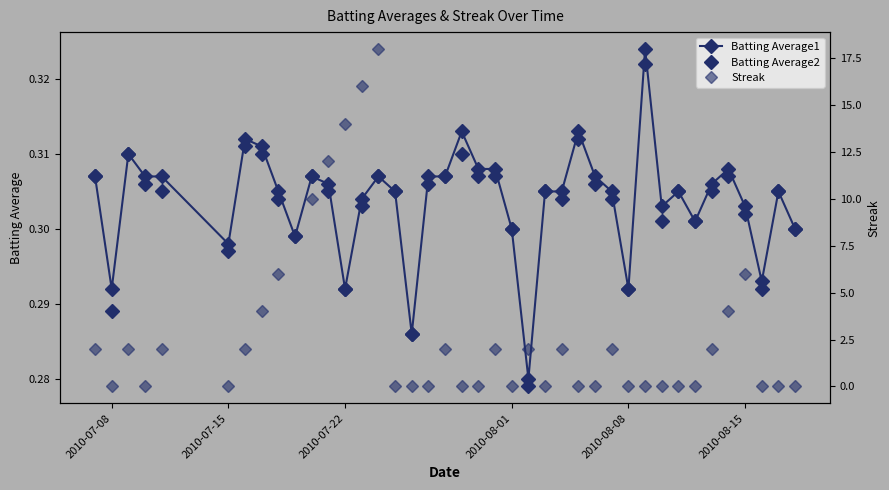

How many times do Streak and Batting Average1 cross each other?

19